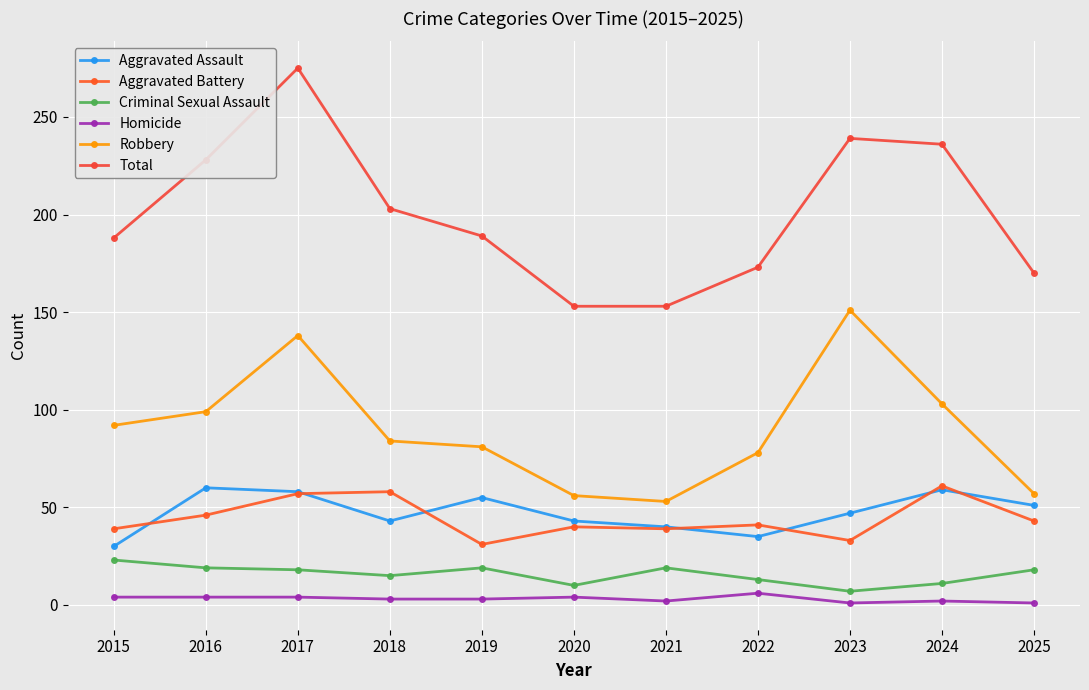

At which category does Aggravated Assault reach its first local valley?

2018